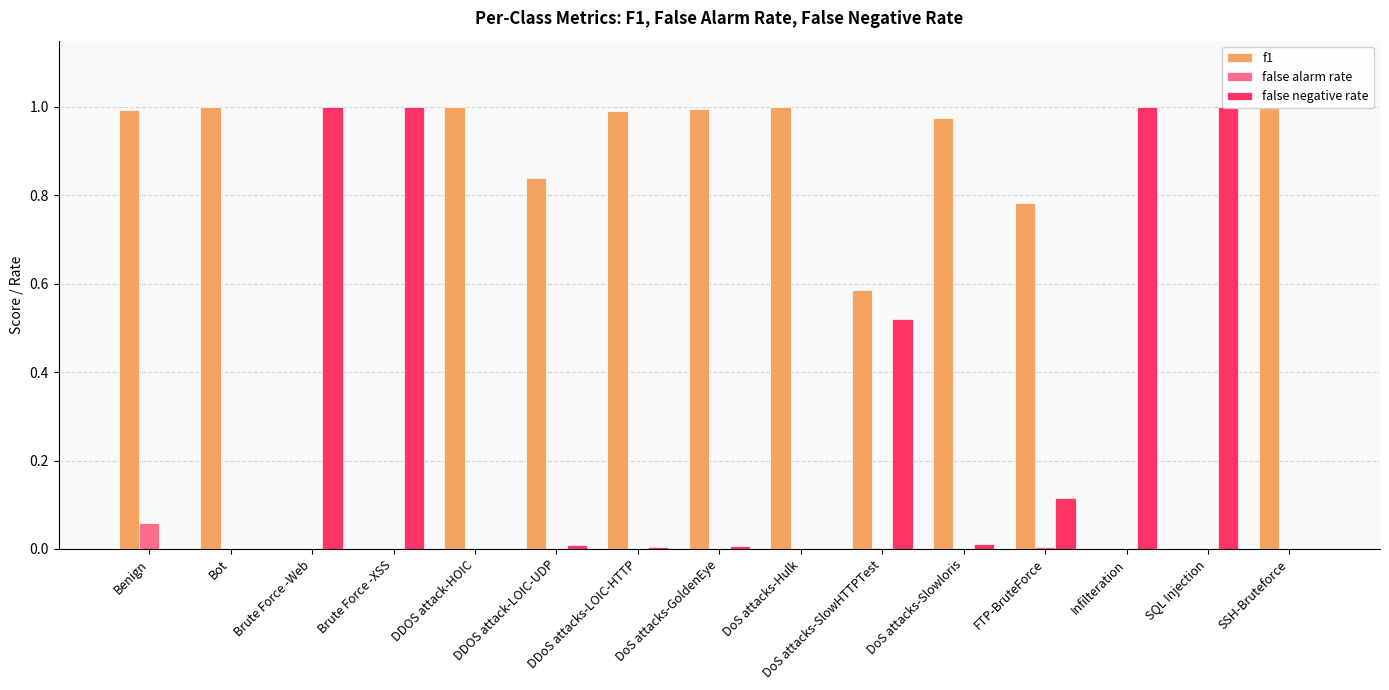

Reading right to left, extract all data points from this chart.

f1: 1.0	0.0	0.0	0.8	1.0	0.6	1.0	1.0	1.0	0.8	1.0	0.0	0.0	1.0	1.0
false alarm rate: 0.0	0.0	0.0	0.0	0.0	0.0	0.0	0.0	0.0	0.0	0.0	0.0	0.0	0.0	0.1
false negative rate: 0.0	1.0	1.0	0.1	0.0	0.5	0.0	0.0	0.0	0.0	0.0	1.0	1.0	0.0	0.0